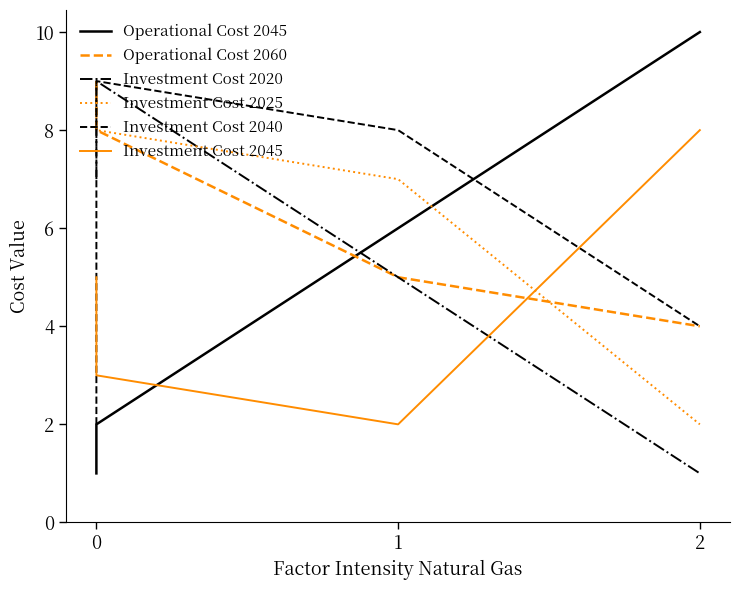

List the series in order of their peak value, lowest first.

Investment Cost 2045, Operational Cost 2060, Investment Cost 2020, Investment Cost 2025, Investment Cost 2040, Operational Cost 2045